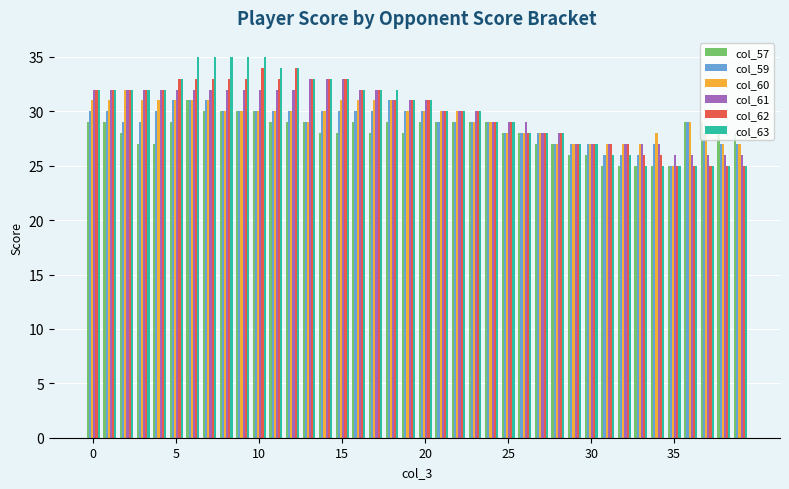

Reading right to left, transcribe all the data shown in this chart.

col_57: 28	28	29	29	25	25	25	25	25	26	26	27	27	28	28	29	29	29	29	29	28	29	28	29	28	28	29	29	29	30	30	30	30	31	29	27	27	28	29	29
col_59: 27	27	28	29	25	27	26	26	26	27	27	27	28	28	28	29	29	29	29	30	30	31	30	30	30	30	29	30	30	30	30	30	31	31	31	30	29	29	30	30
col_60: 27	27	28	29	25	28	27	27	27	27	27	27	28	28	28	29	29	30	30	30	30	31	31	31	31	30	29	30	30	30	30	30	31	31	31	31	31	32	31	31
col_61: 26	26	26	26	26	27	27	27	27	27	27	28	28	29	29	29	30	30	30	31	31	31	32	32	33	33	33	32	32	32	32	32	32	32	32	32	32	32	32	32
col_62: 25	25	25	25	25	26	26	27	27	27	27	28	28	28	29	29	30	30	30	31	31	31	32	32	33	33	33	34	33	34	33	33	33	33	33	32	32	32	32	32
col_63: 25	25	25	25	25	25	25	26	26	27	27	28	28	28	29	29	30	30	30	31	31	32	32	32	33	33	33	34	34	35	35	35	35	35	33	32	32	32	32	32